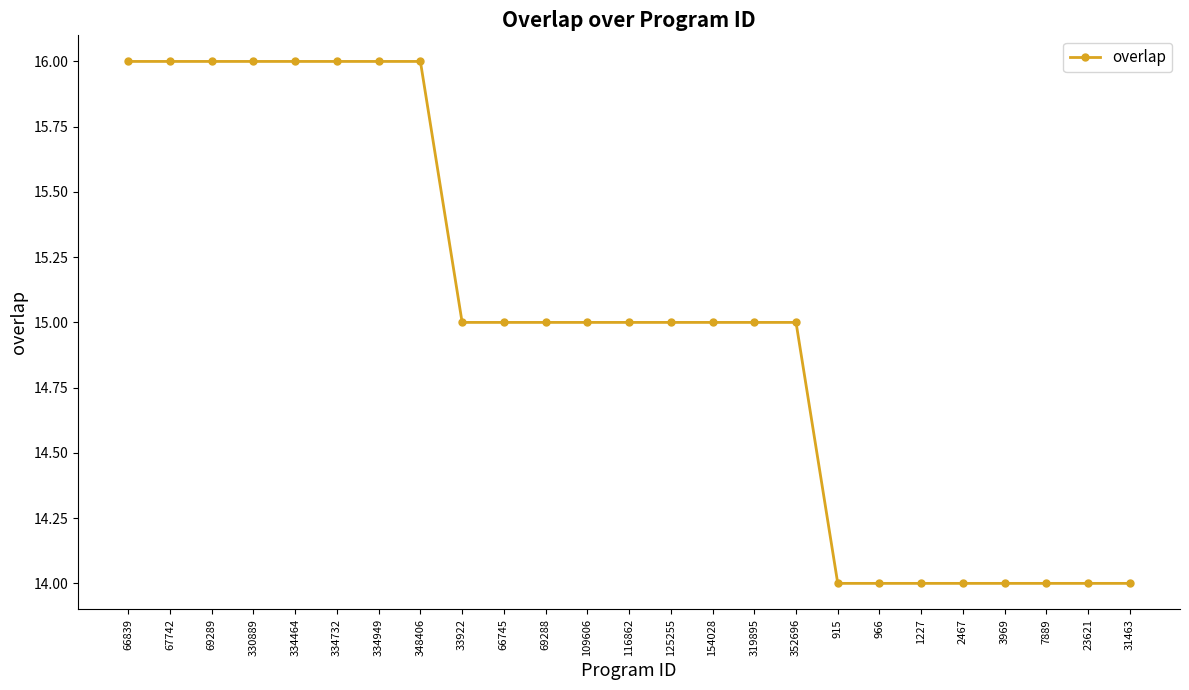

How many distinct data groups are displayed?

1